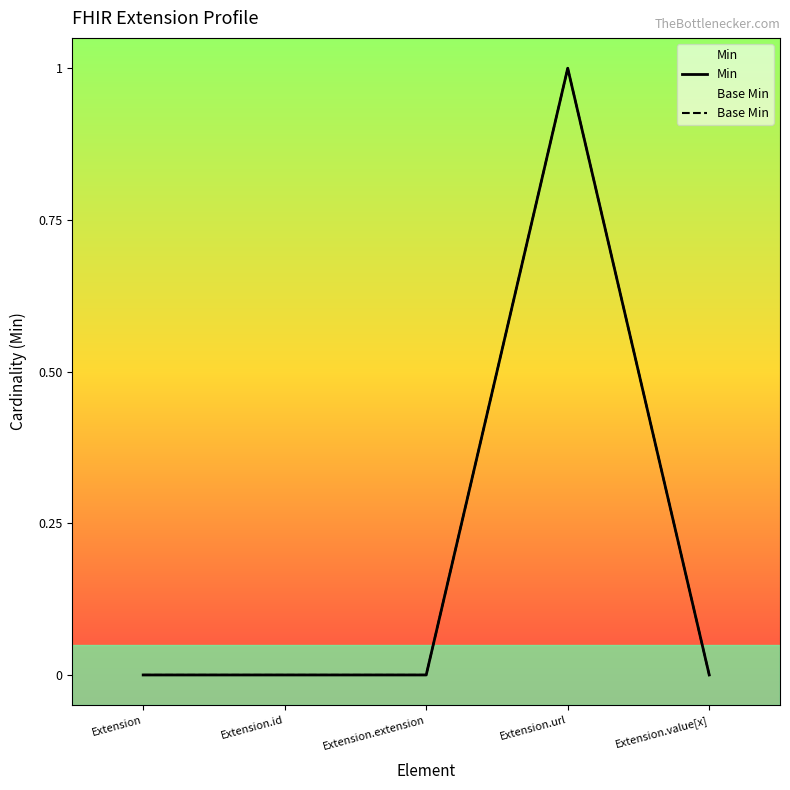

Count the number of data series in this chart.

2